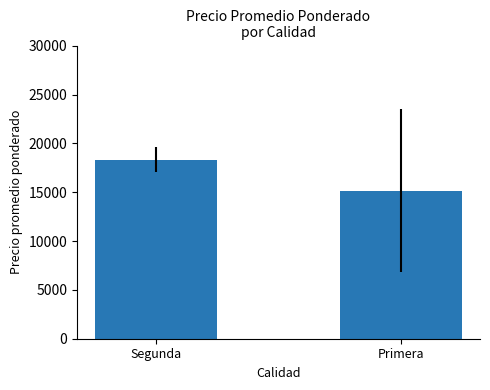

Reading left to right, list all the values displayed in this chart.

18338.0	15157.1